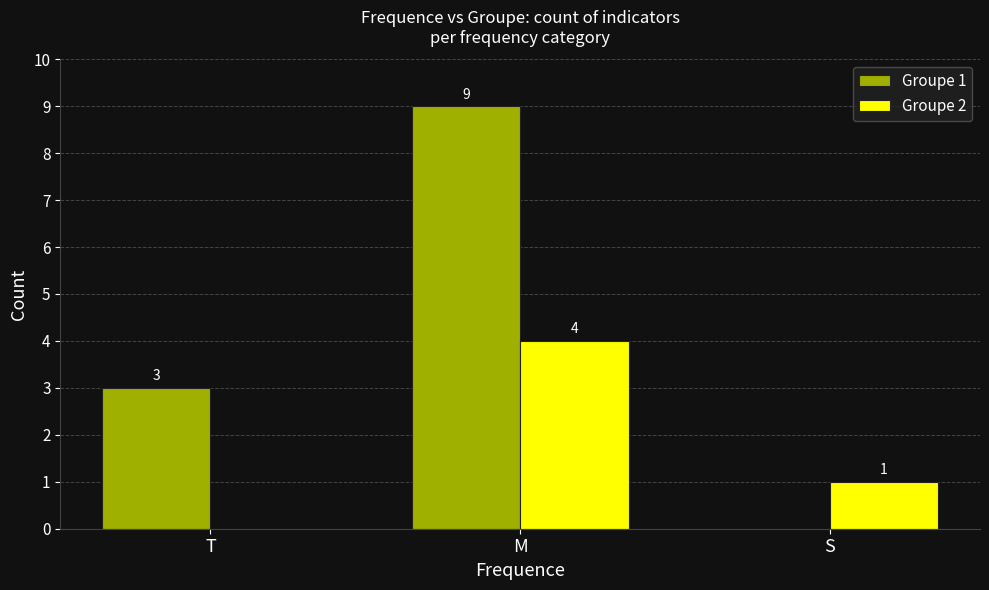

What value does the Groupe 1 series have at M?

9